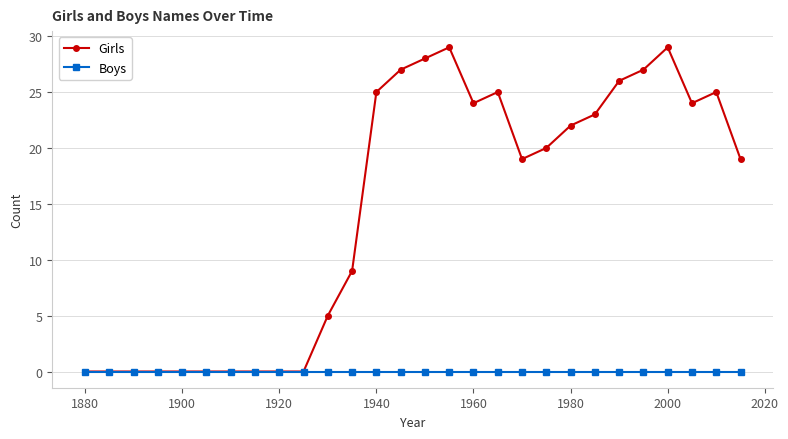

What is the maximum value for Girls?

29